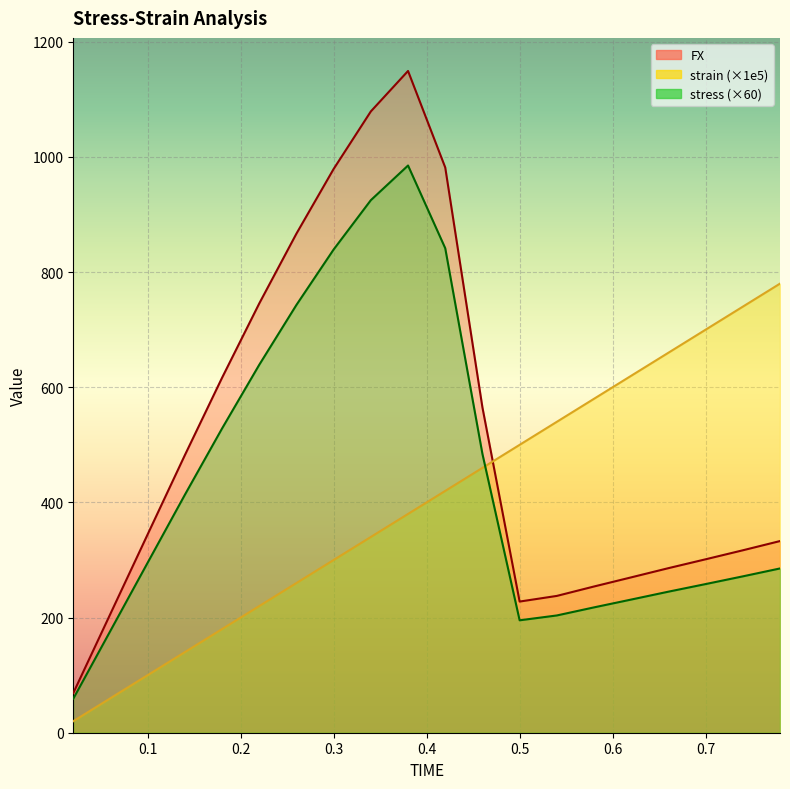

How many distinct data groups are displayed?

3